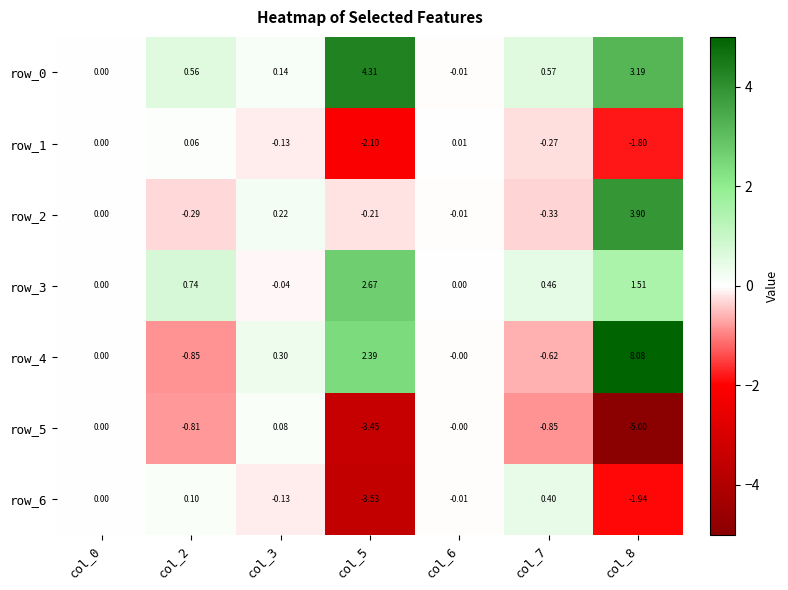

What is the difference between the highest and lowest values at col_3?

0.4